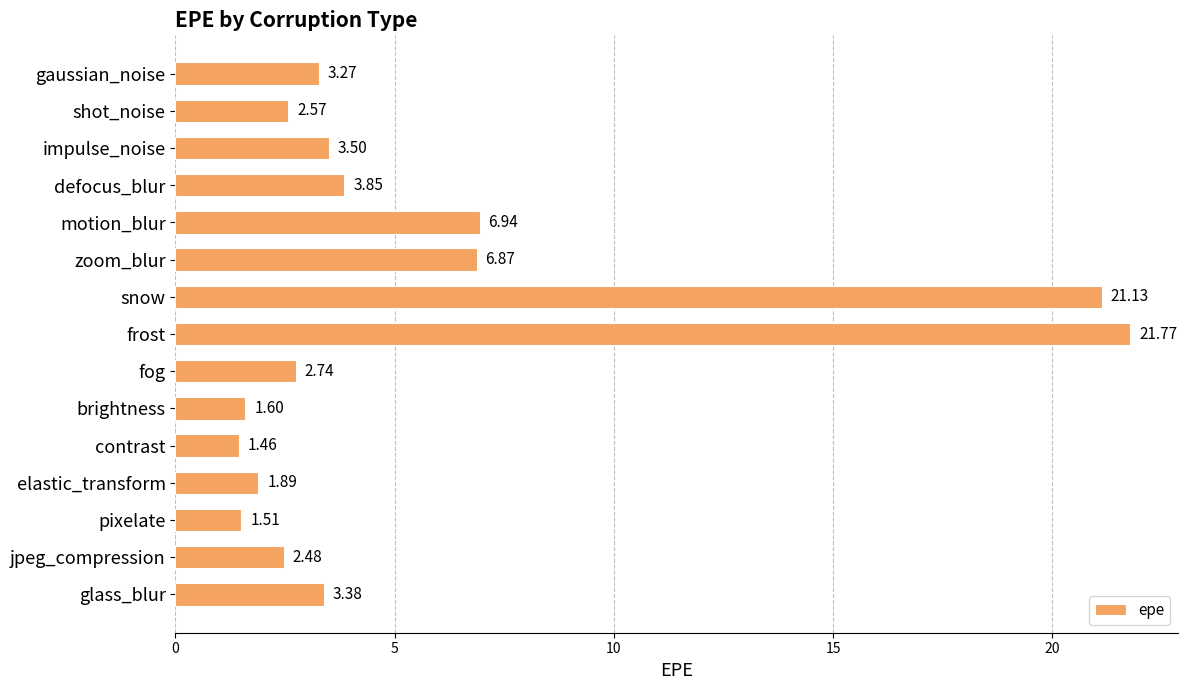

What is the greatest value displayed?

21.8